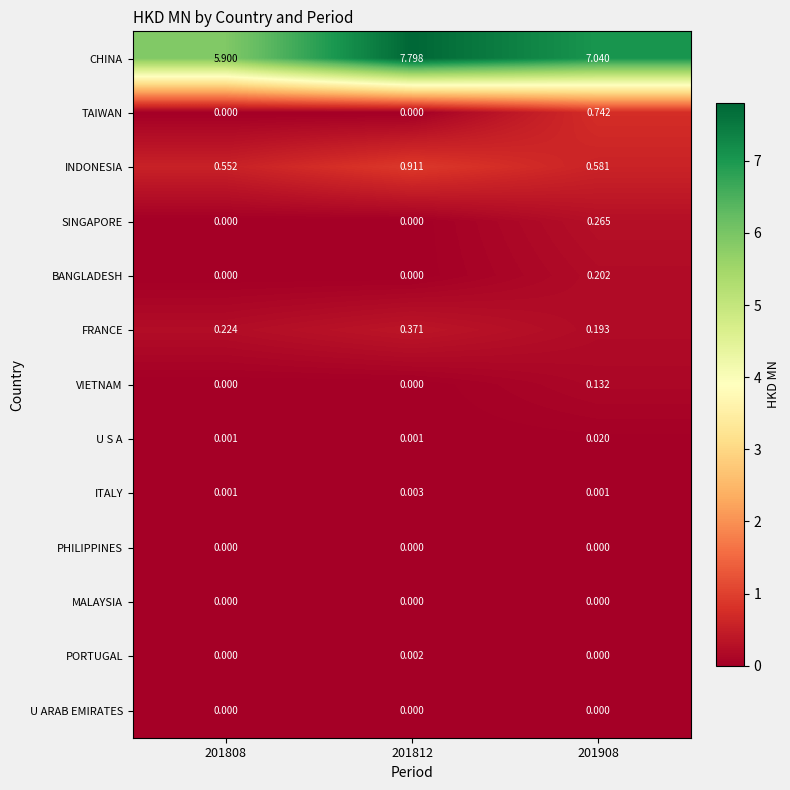

At which category is the sum across all series the highest?

201908